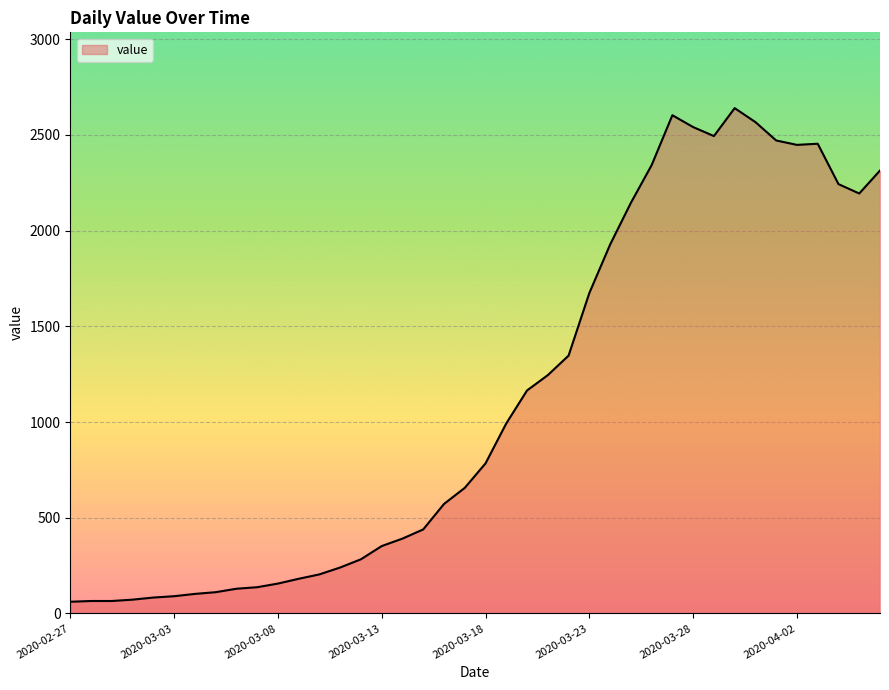

What is the difference between the second highest and minimum values?

2542